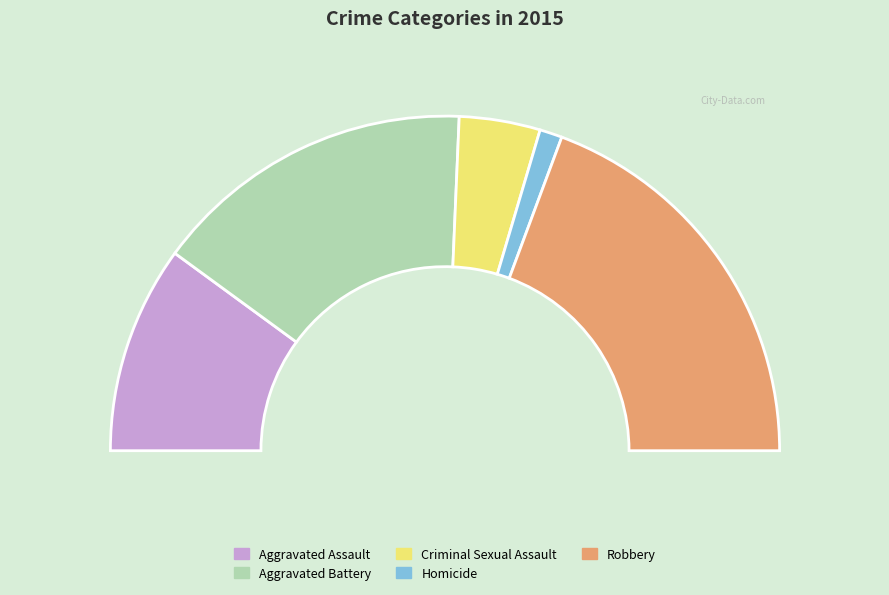

Is there a majority slice in this chart?

No